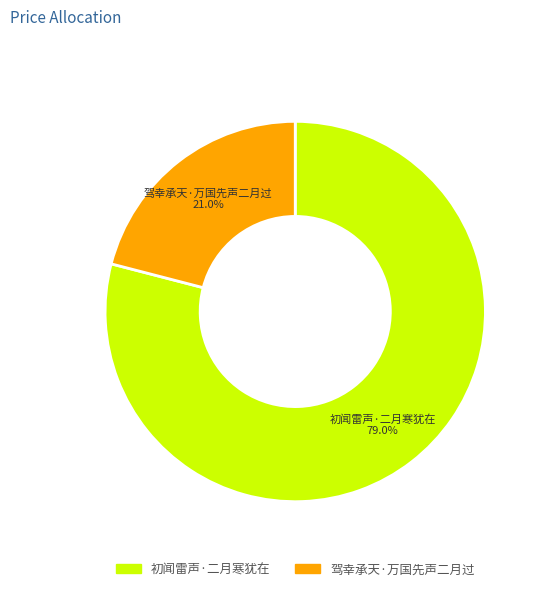

The 驾幸承天·万国先声二月过 slice represents 21% of the pie. True or false?

True